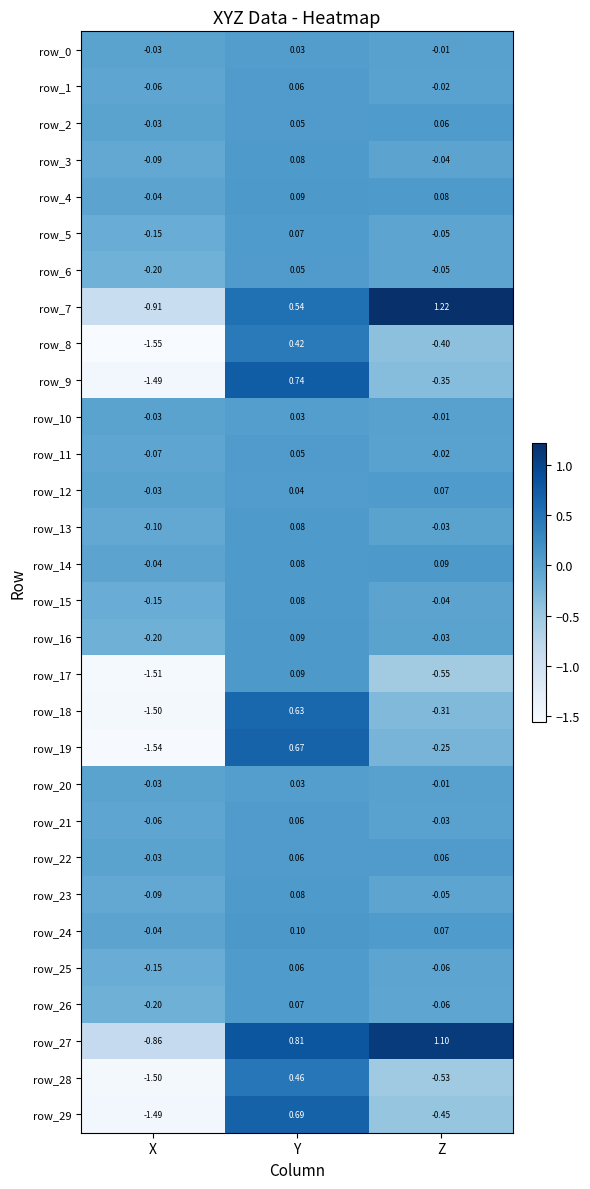

Between X and Y, which series saw the biggest shift?

row_9